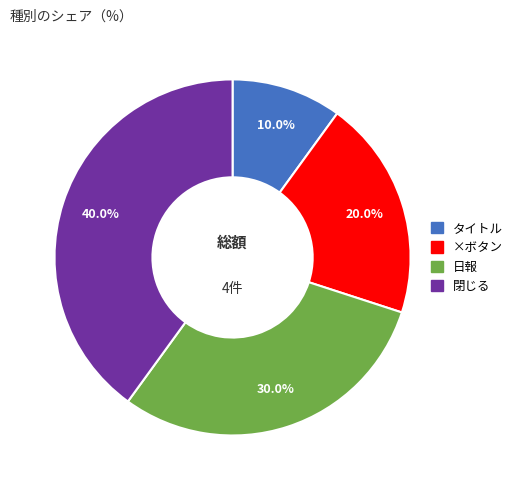

Is there any slice that represents more than half of the pie?

No